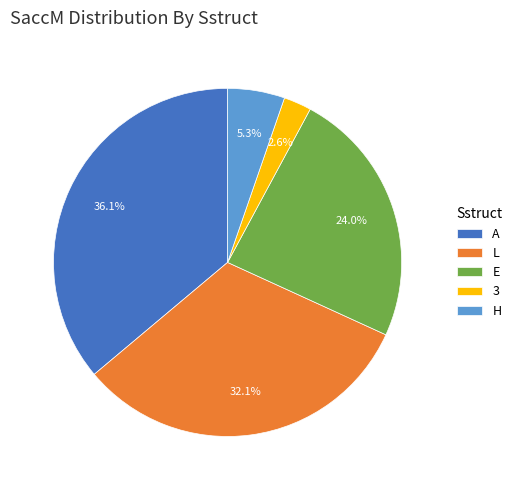

To the nearest percent, what percentage of the pie is L?

32%